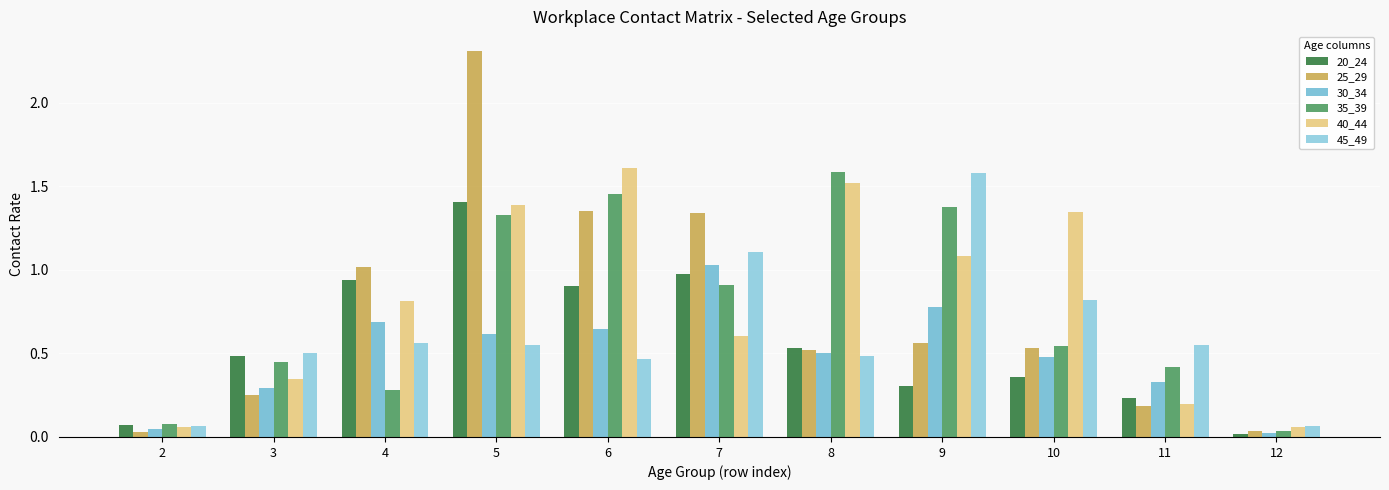

How many bars are there in total?

66